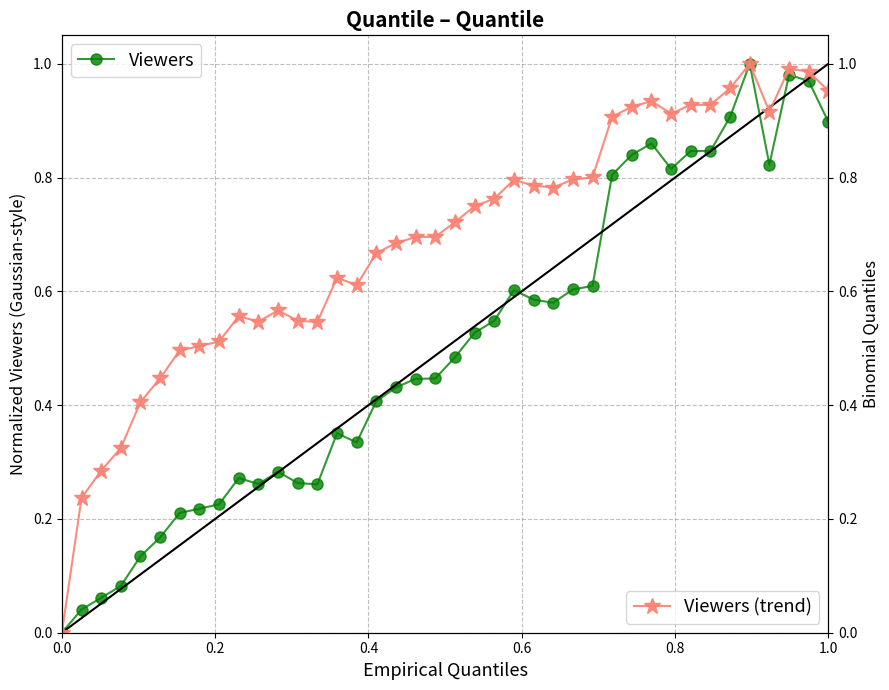

True or false: Viewers has more than 1 points higher than both neighbors.

True